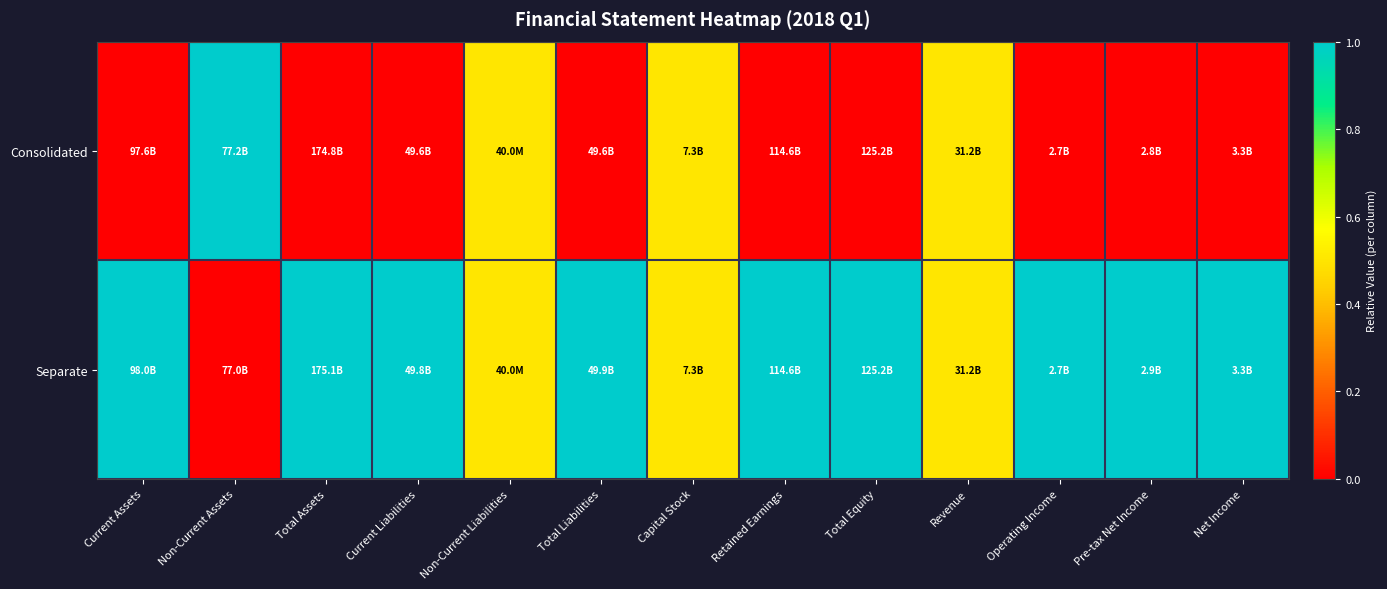

What is the spread (max minus min) of values at Operating Income?

1.0